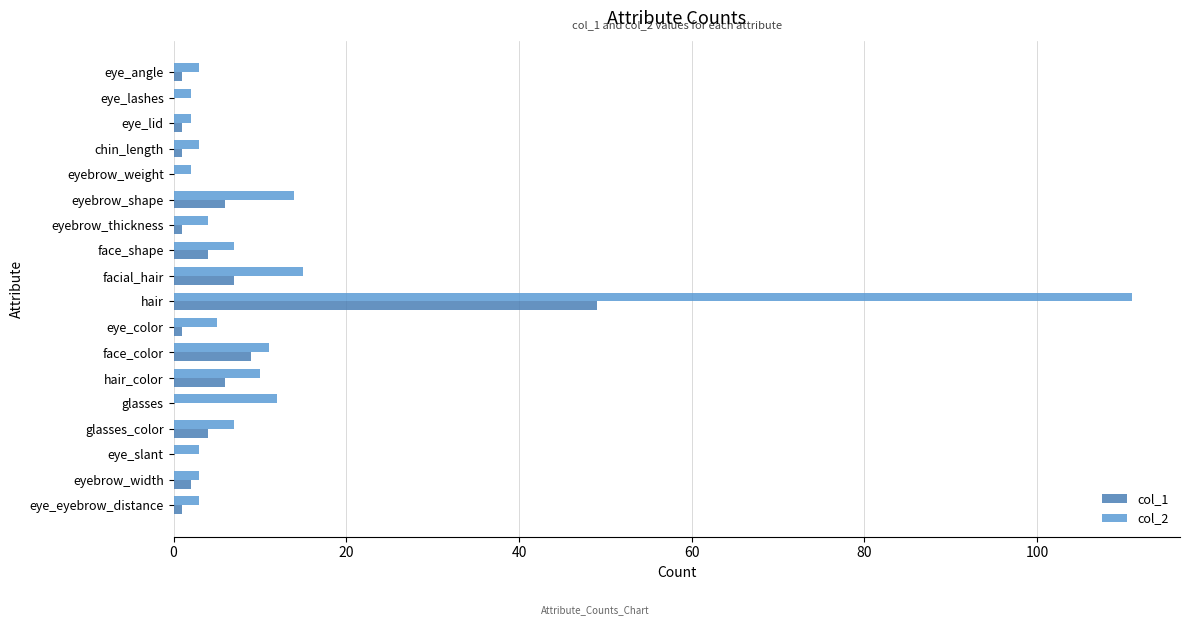

What is the greatest value displayed?

111